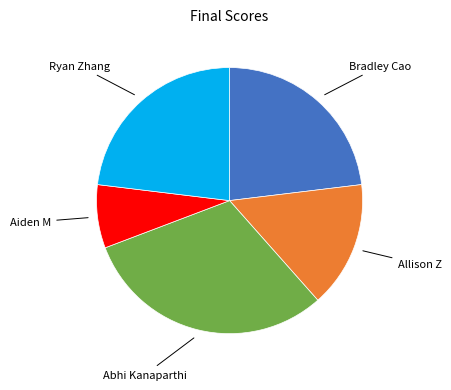

Is there any slice that represents more than half of the pie?

No